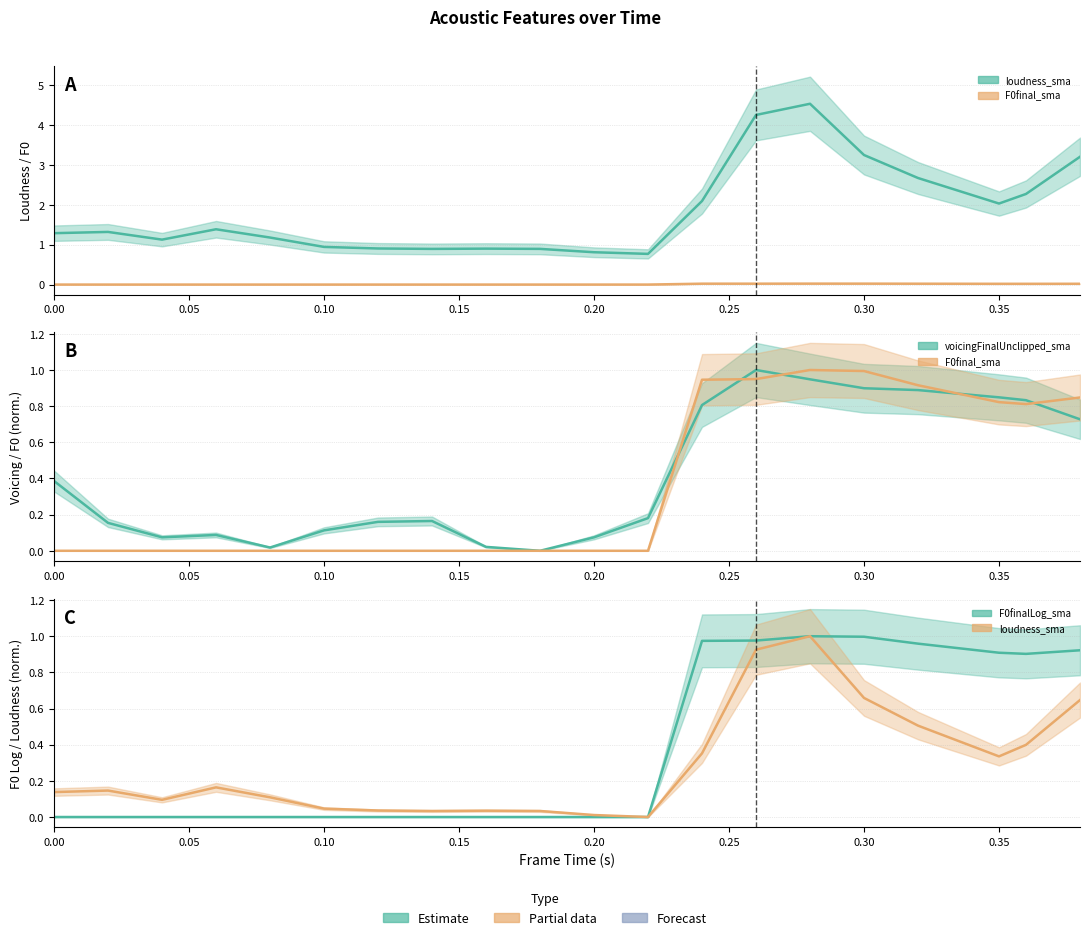

True or false: F0finalLog_sma and F0final_sma cross at least once.

False